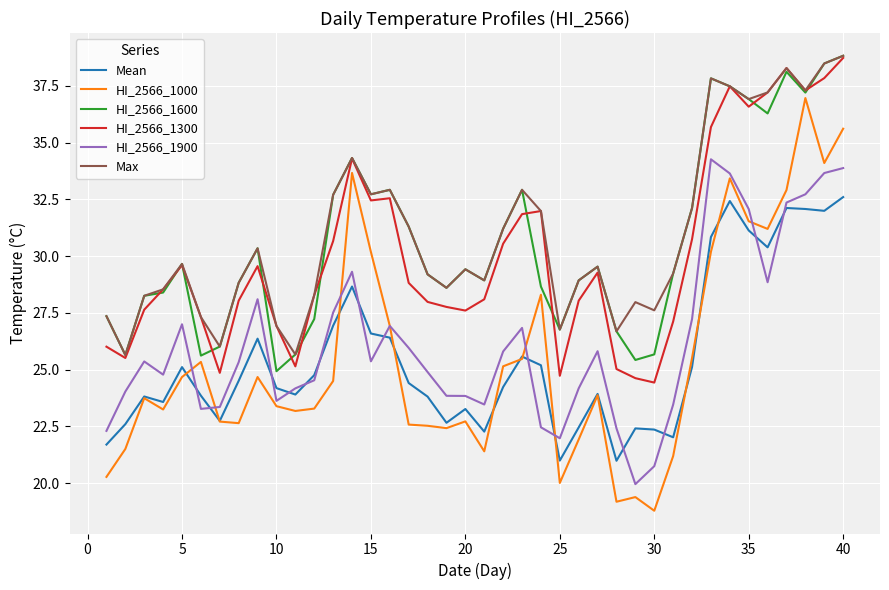

Which series has the widest spread of values?

HI_2566_1000